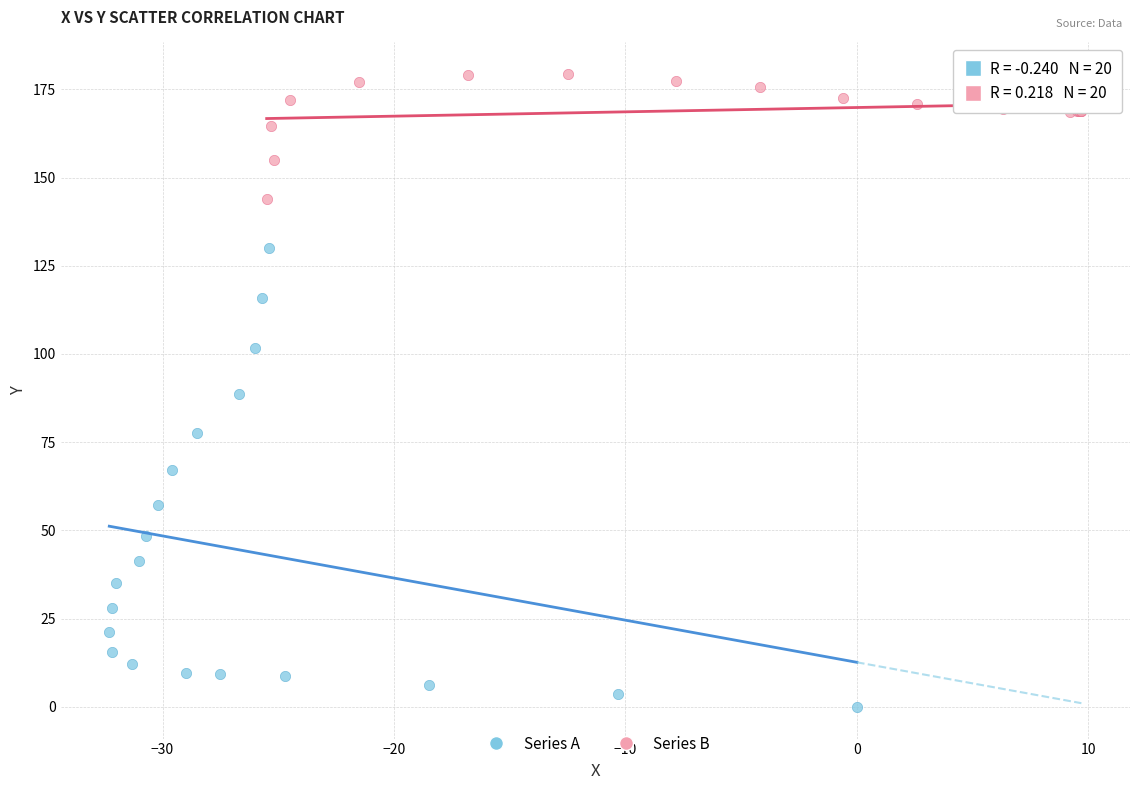

Which series has the widest spread of Y values?

Series A